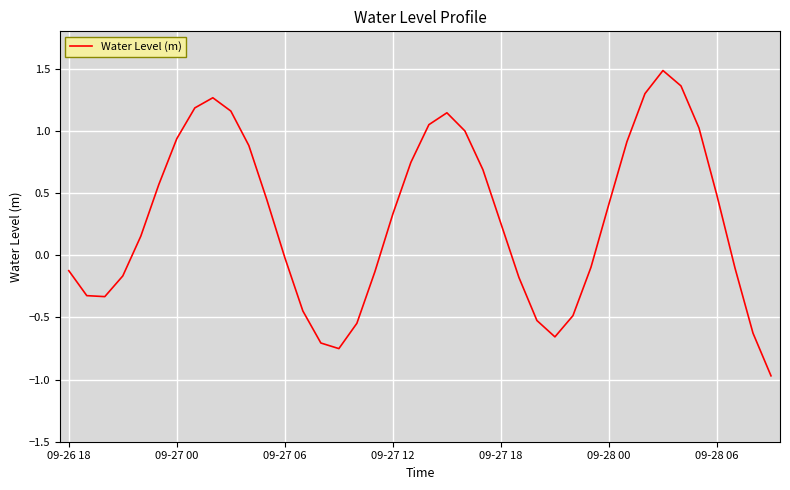

What is the difference between the maximum and minimum values?

2.5